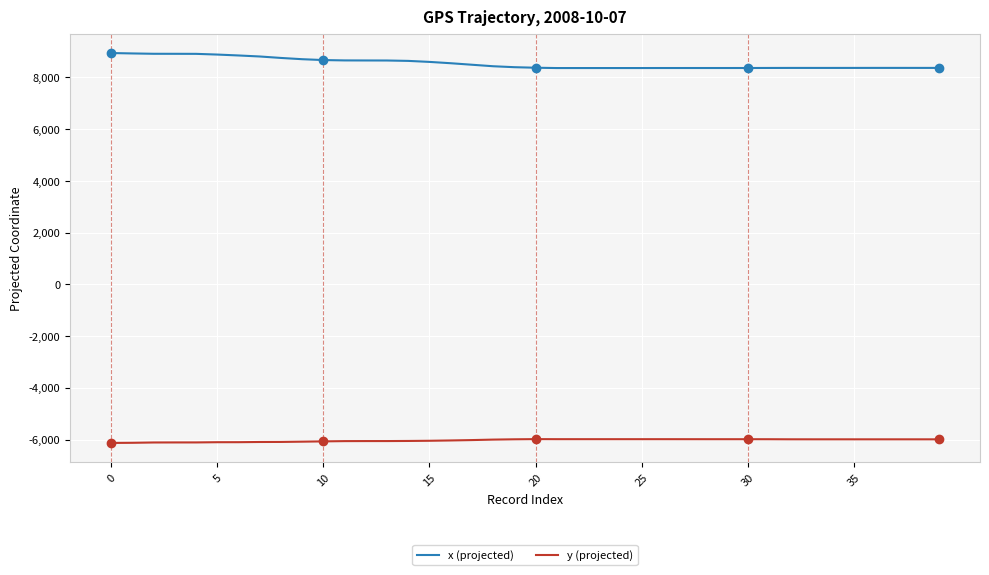

Does the chart display data point markers on the line(s)?

No